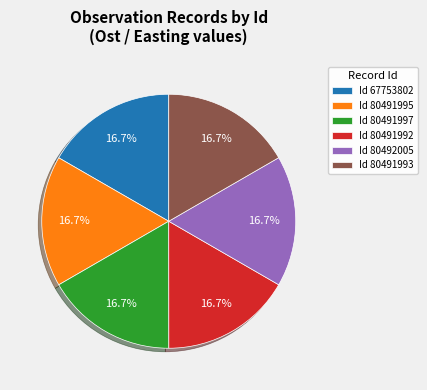

What is the ratio of the value at Id 80492005 to the value at Id 67753802?

1.0